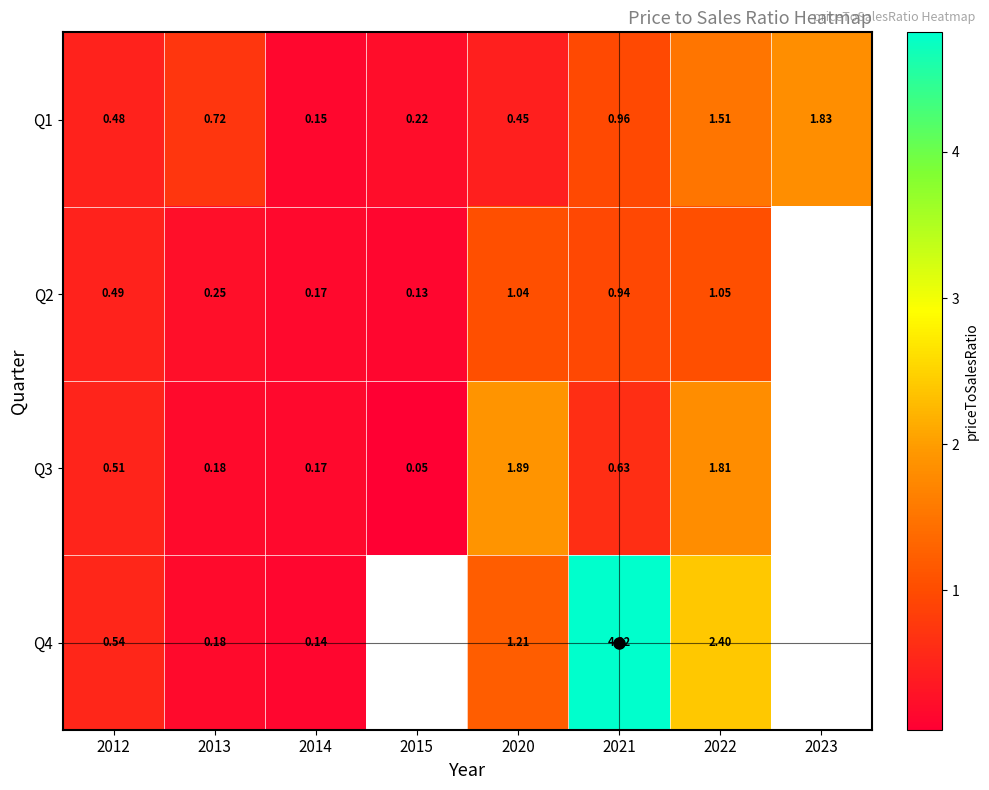

Is the value of Q1 at 2015 greater than the value of Q4 at 2021?

No